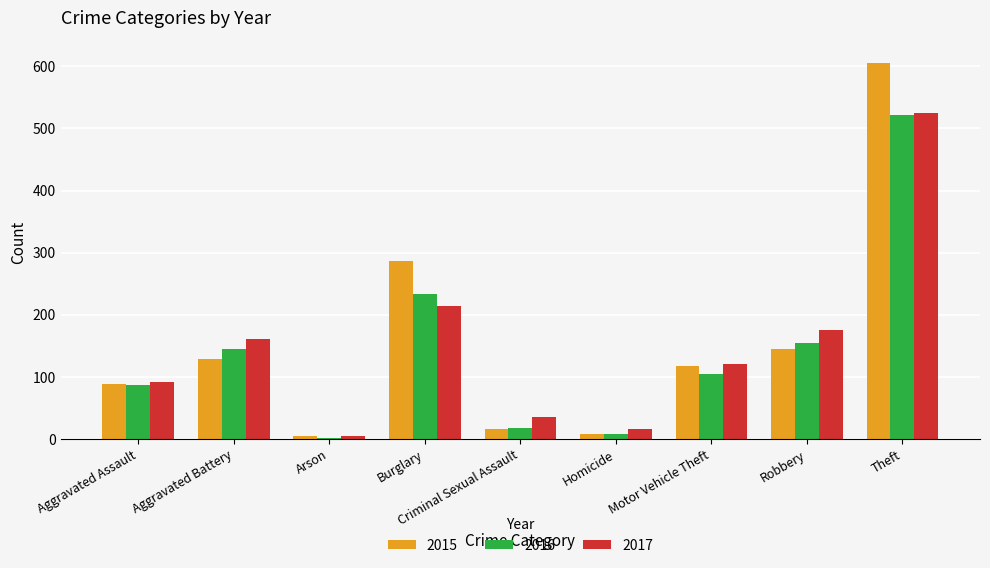

At Burglary, list the series in order from smallest to largest.

2017, 2016, 2015